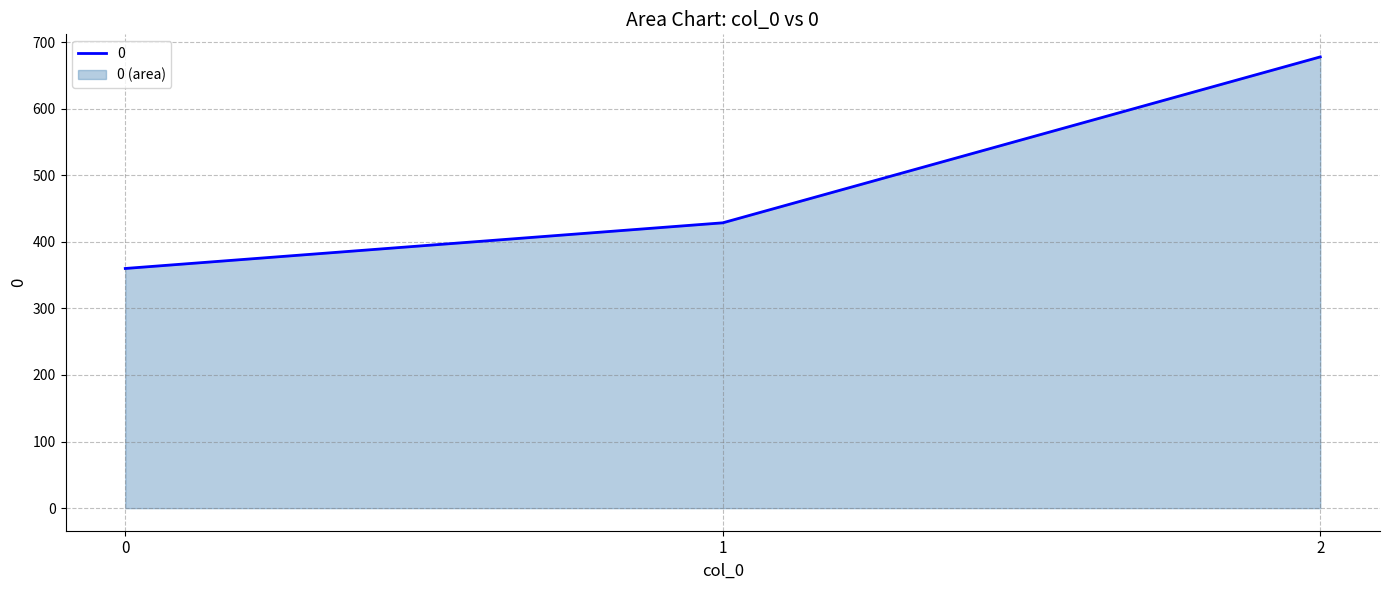

What is the change in value from 0 to 2?

+317.8